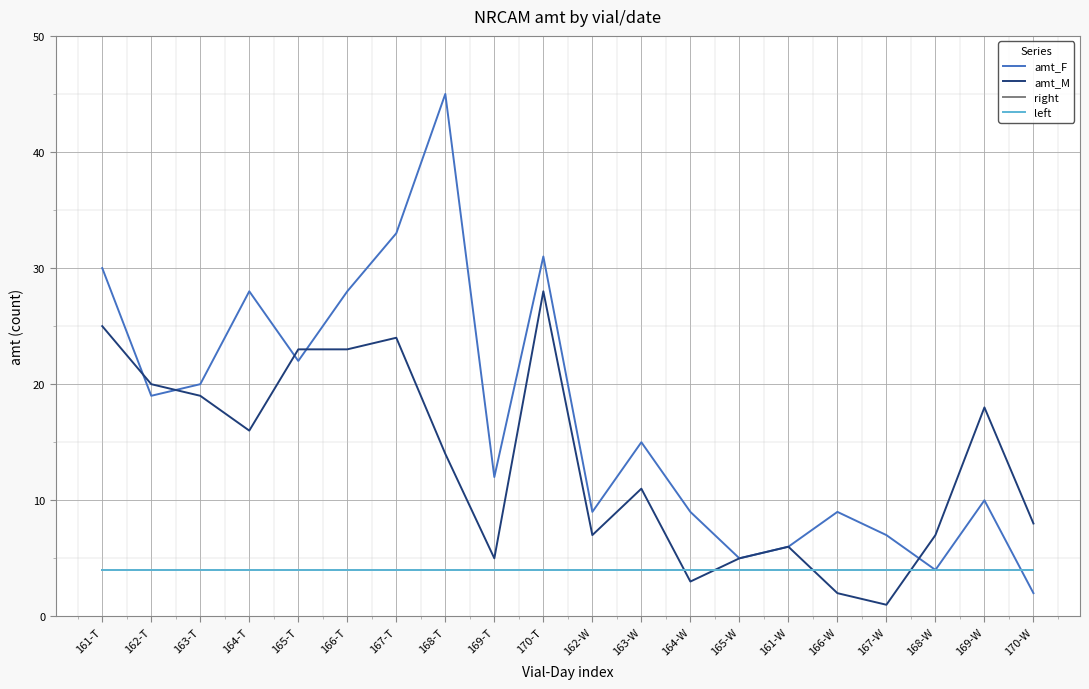

What is the difference between the highest and lowest values at 165-T?

19